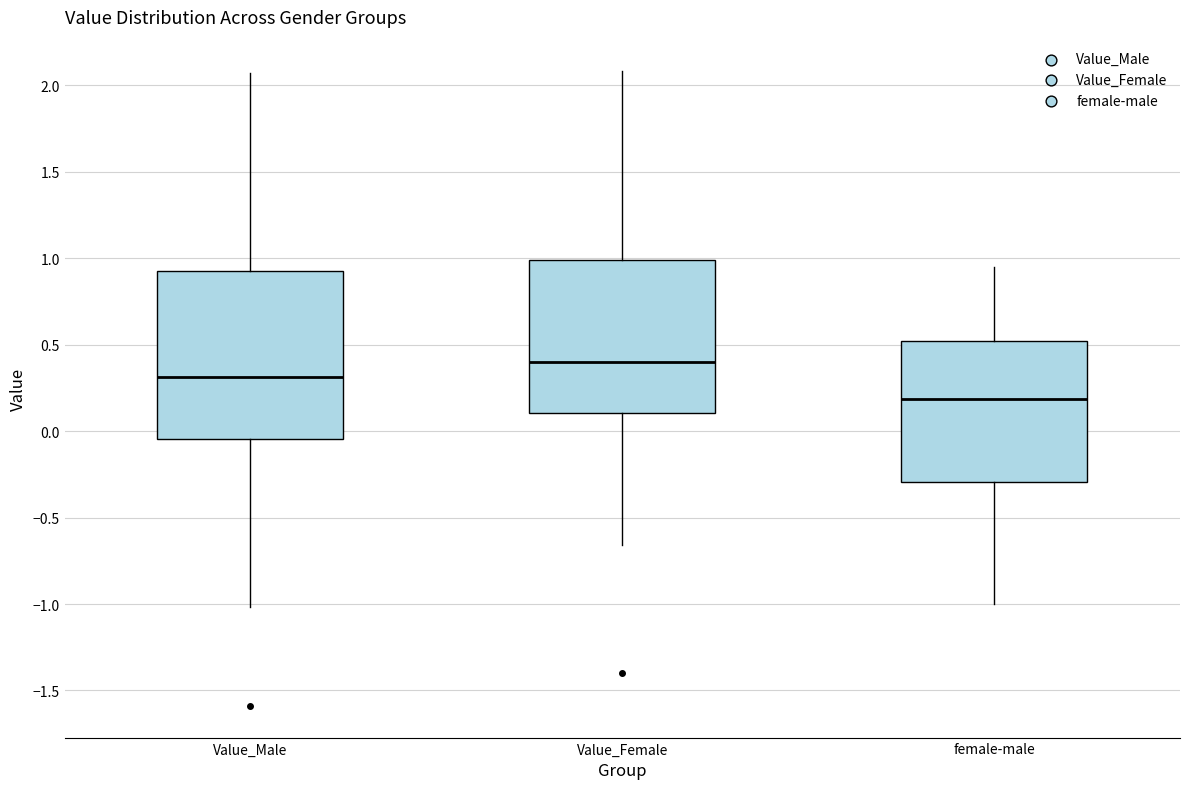

Reading left to right, transcribe this box plot: for each box, give where its median line is, the range the box spans, and where its two whiskers end, as read against the y-axis. The values are not printed on the chart, so give them approximately, as read against the axis.

Value_Male: median 0.30, box -0.05 to 0.95, whiskers -1.00 to 2.05
Value_Female: median 0.40, box 0.10 to 1.00, whiskers -0.65 to 2.10
female-male: median 0.20, box -0.30 to 0.50, whiskers -1.00 to 0.95